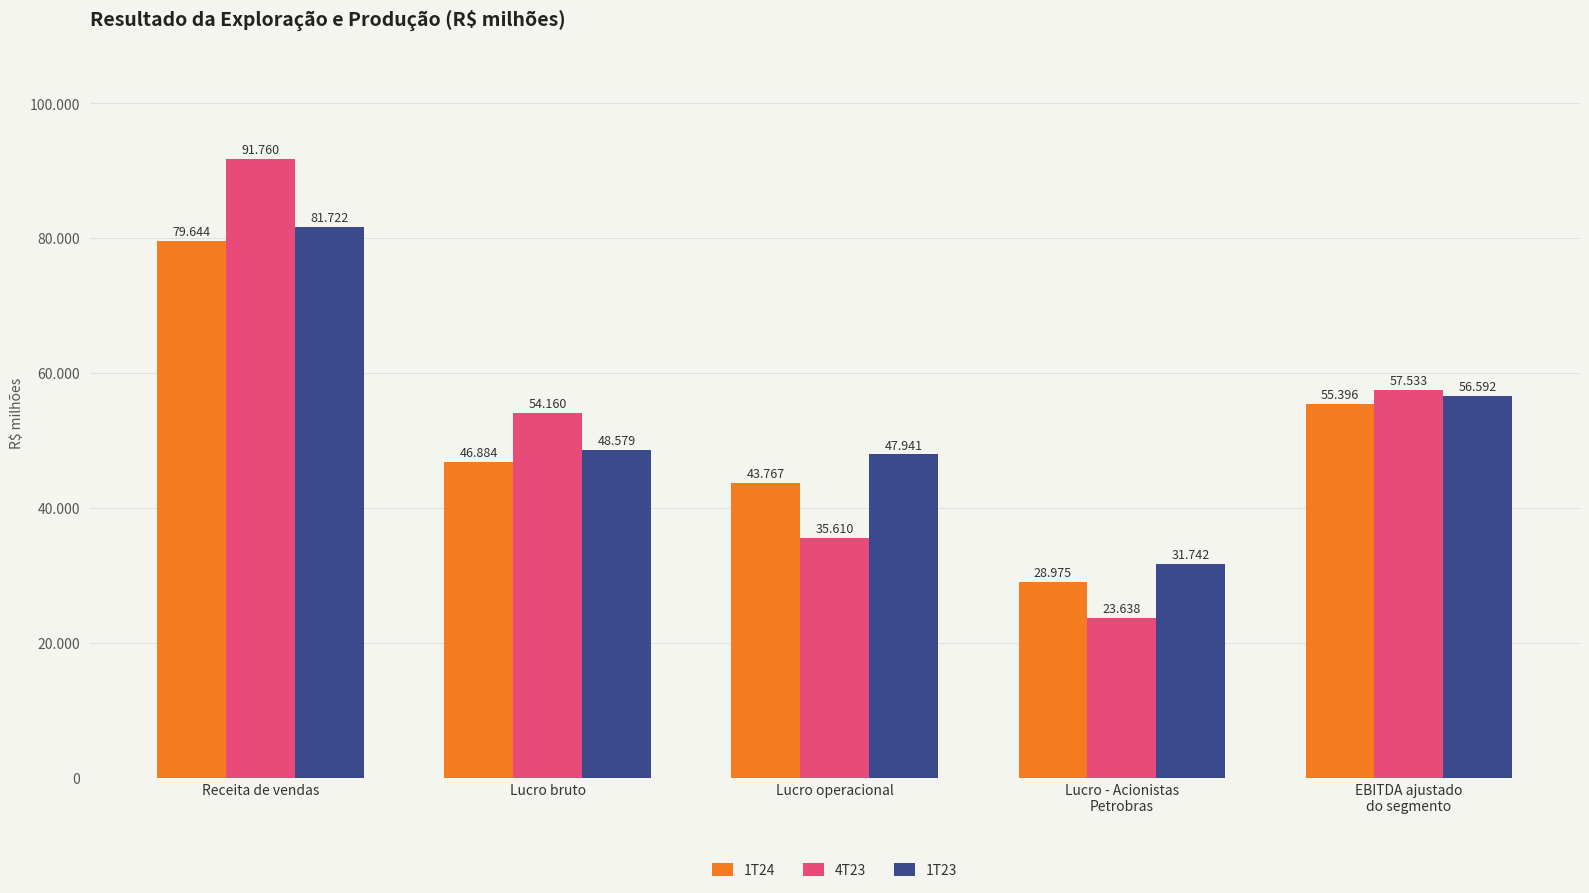

Which series has the largest total across all categories?

1T23